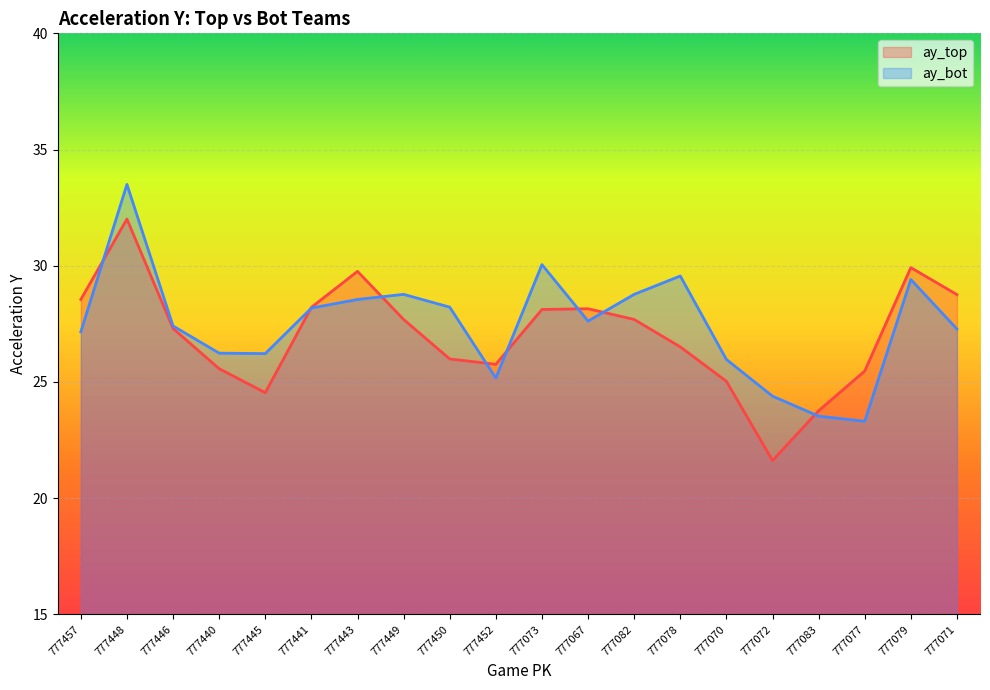

Which series has the largest total across all categories?

ay_bot